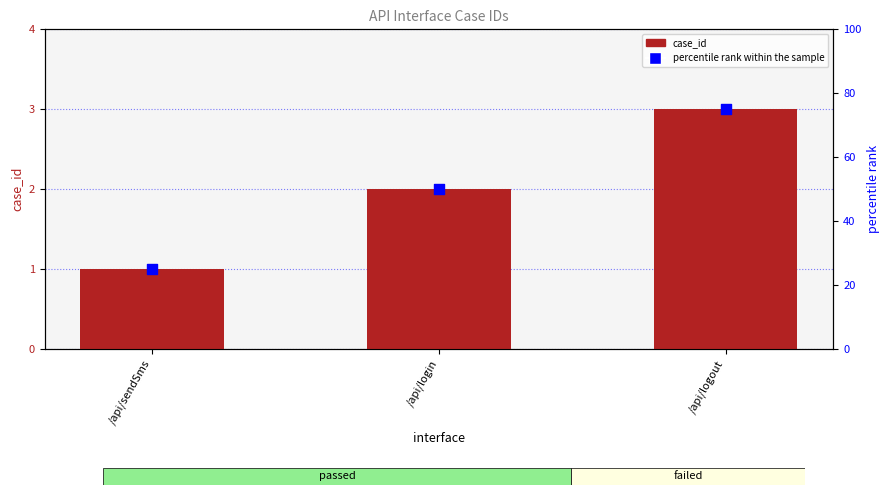

What are all the series names shown in the legend?

case_id, percentile rank within the sample